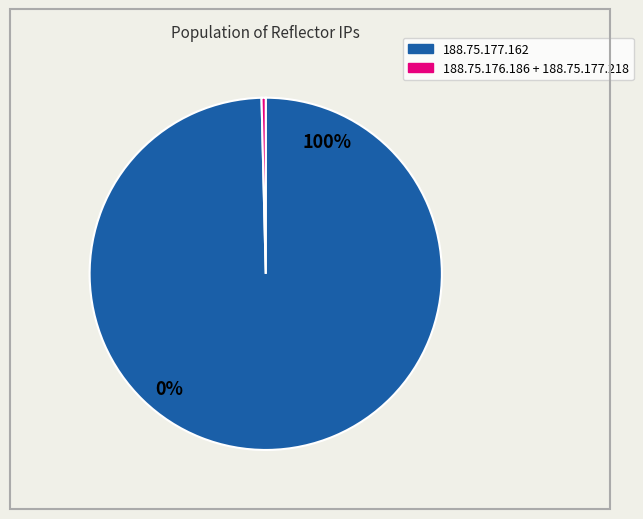

To the nearest percent, what is the difference between the largest and smallest slice percentages?

99%